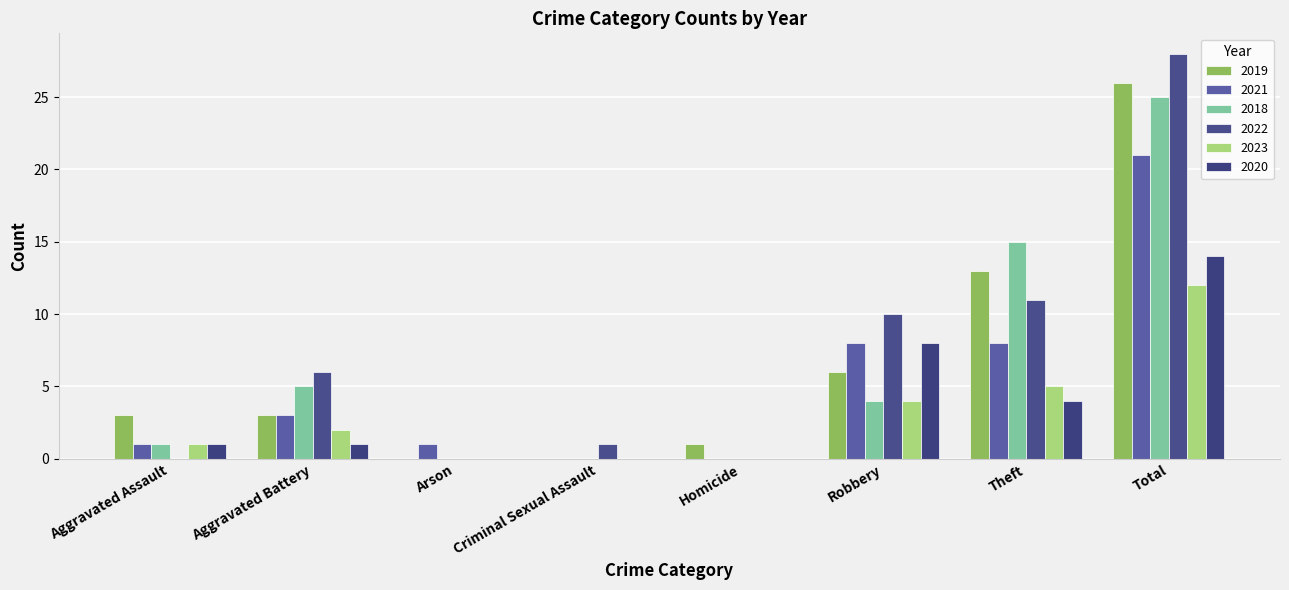

What is the difference between the second highest and second lowest values in the 2018 series?

15